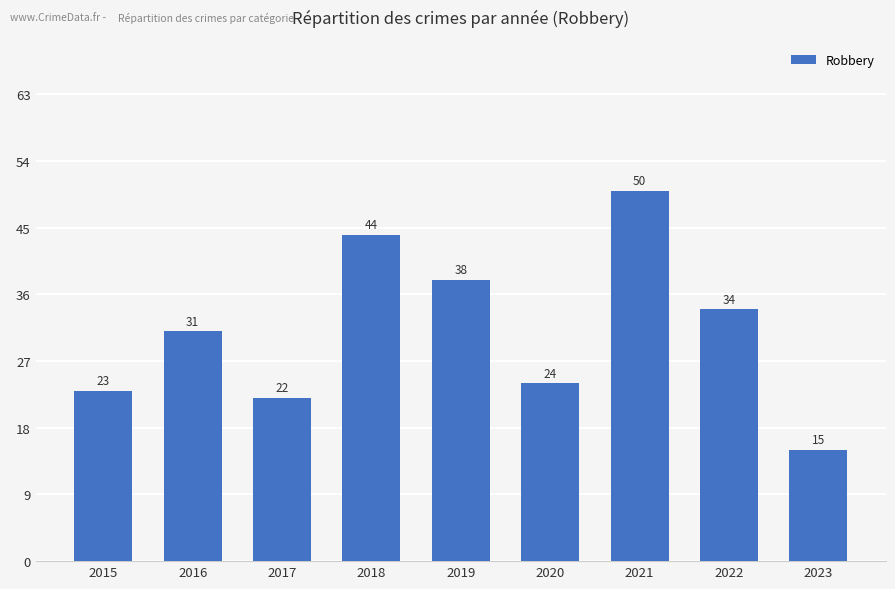

Rank the categories by value from lowest to highest.

2023, 2017, 2015, 2020, 2016, 2022, 2019, 2018, 2021